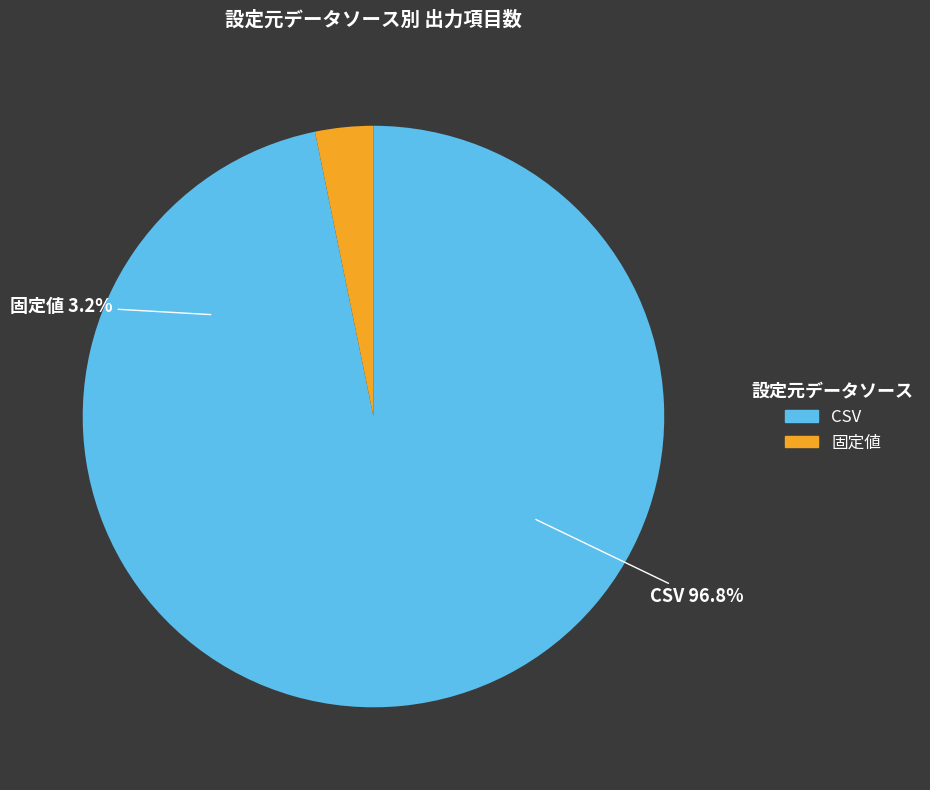

What percentage is the 固定値 slice, to the nearest percent?

3%